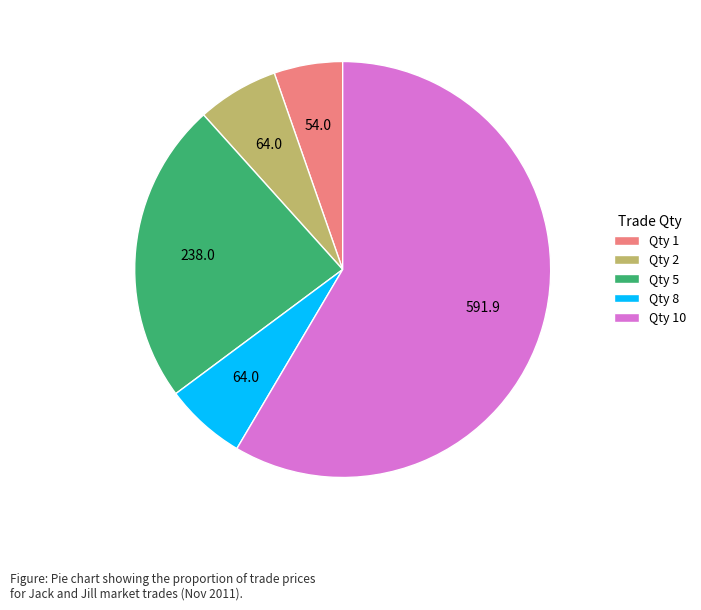

What is the smallest slice in the pie chart?

Qty 1